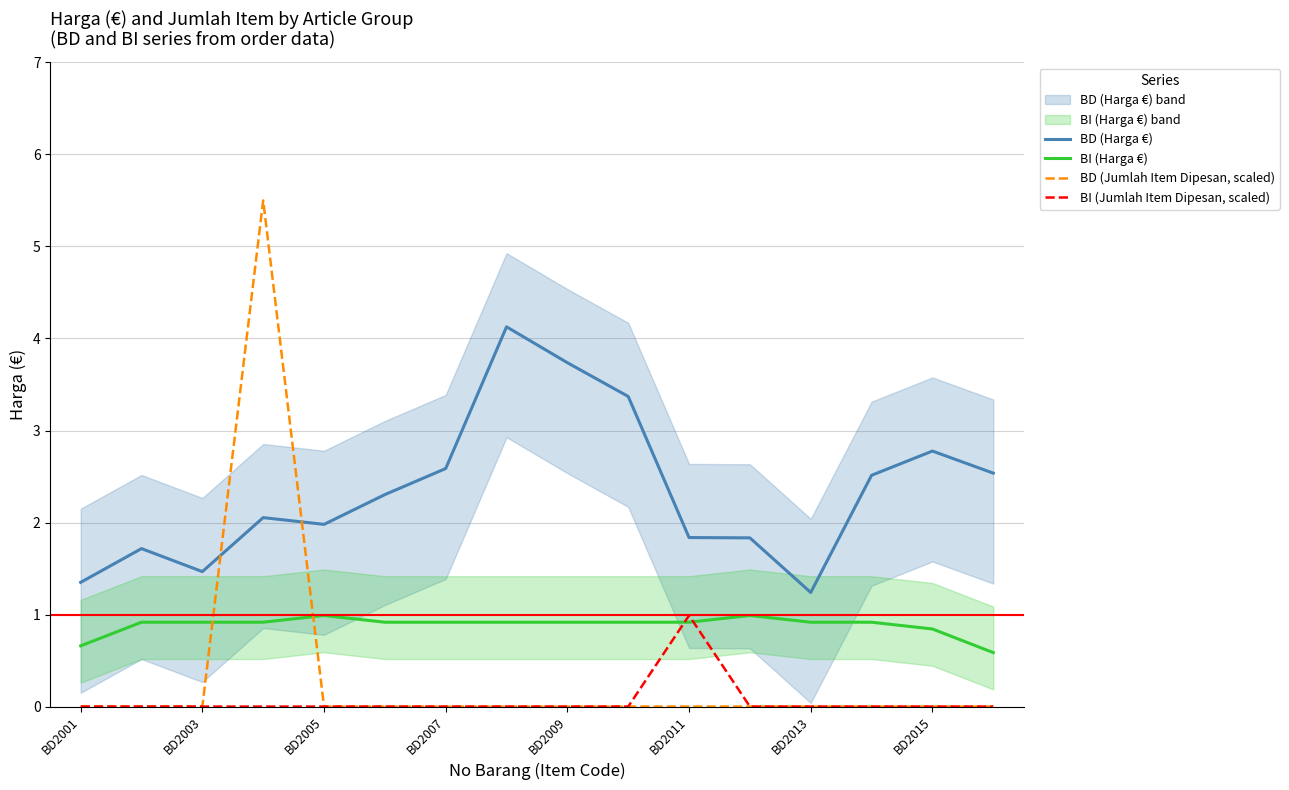

True or false: BI (Harga €) and BD (Harga €) intersect in this chart.

False